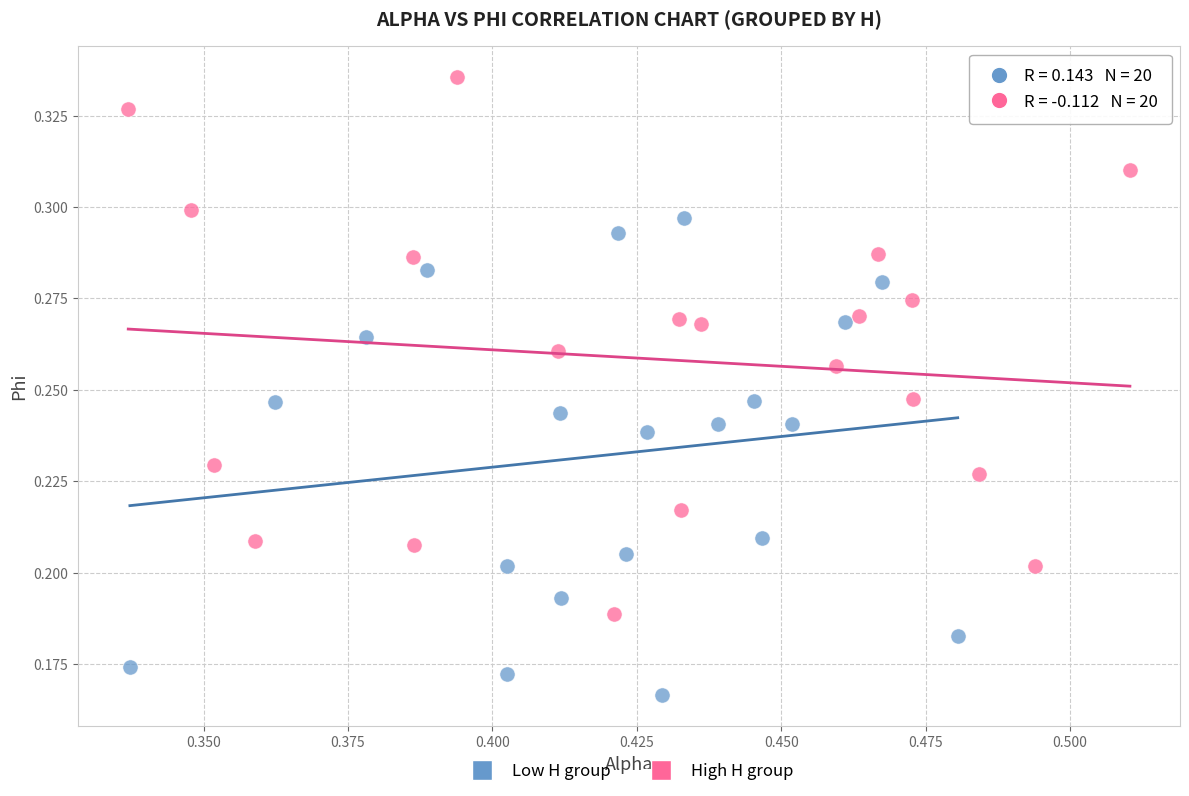

Which series has the largest Y range (max minus min)?

High H group